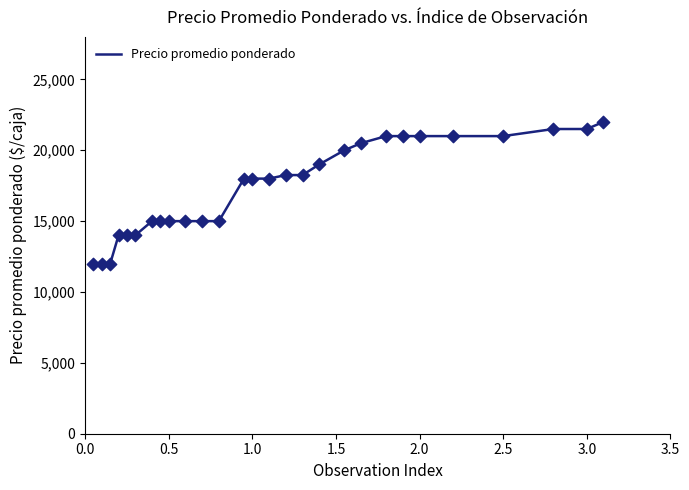

What is the greatest value displayed?

22000